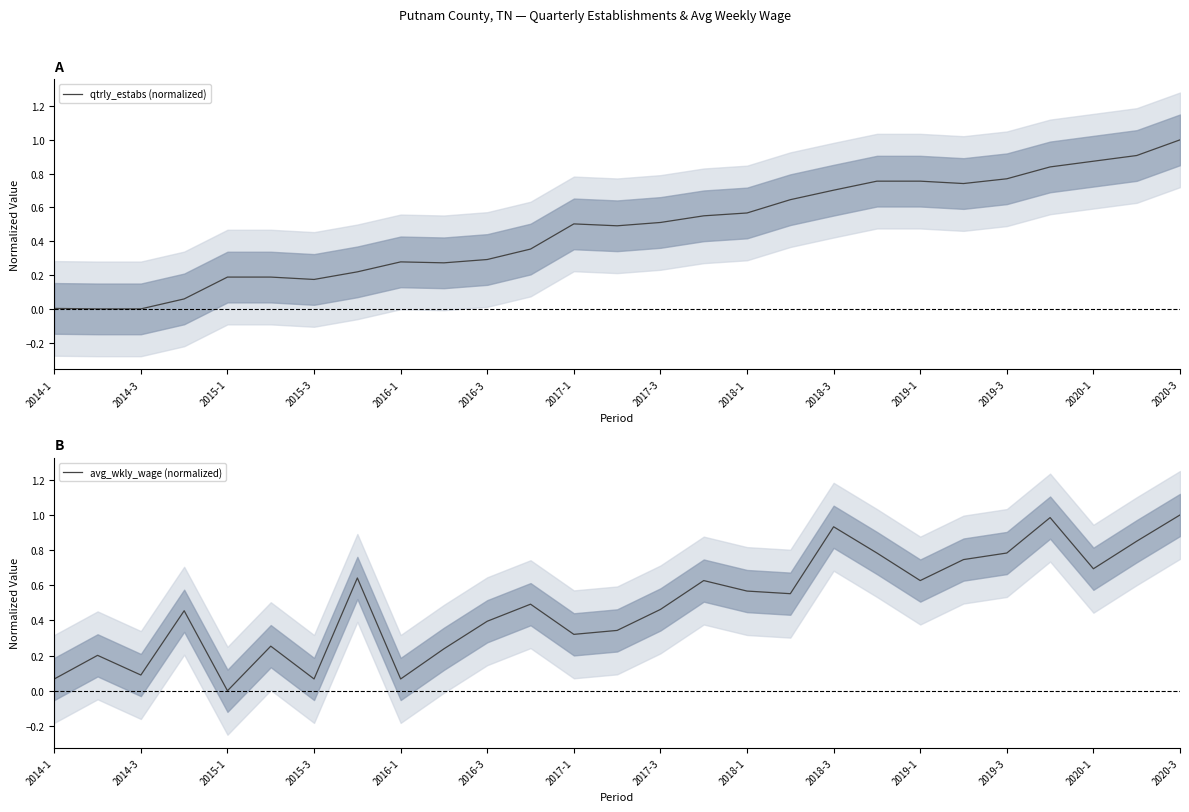

At how many categories does at least one series exceed 0?

27